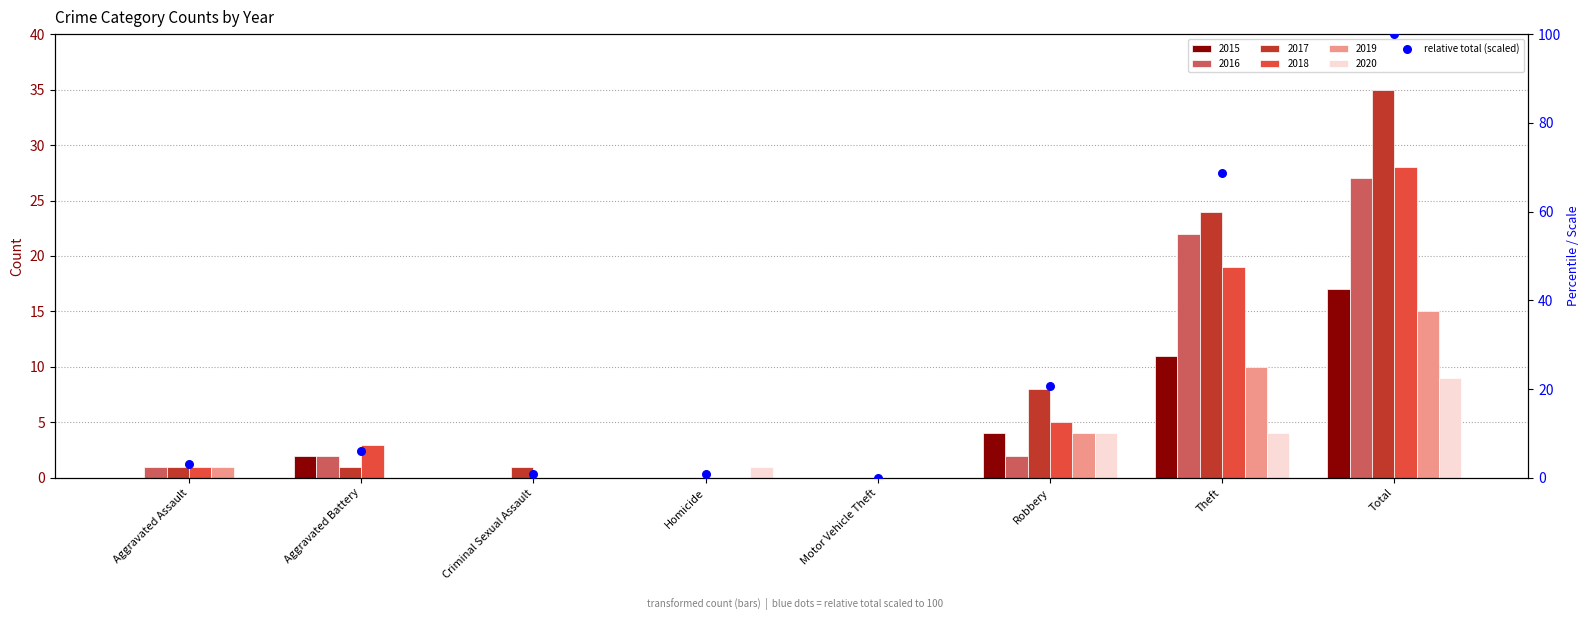

Which has a higher value, Criminal Sexual Assault or Theft?

Theft